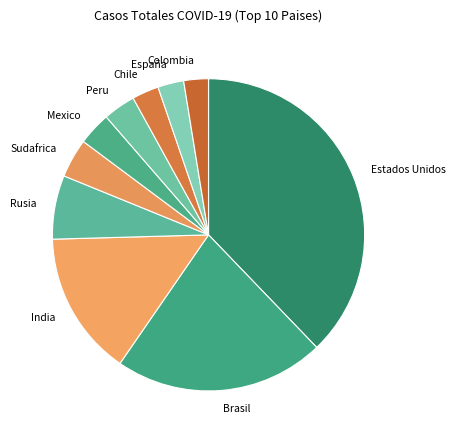

Does any single category account for the majority?

No